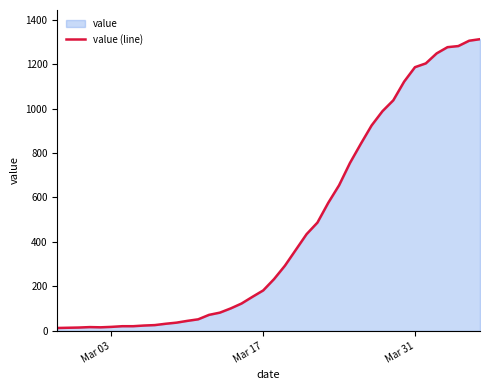

What is the greatest value displayed?

1312